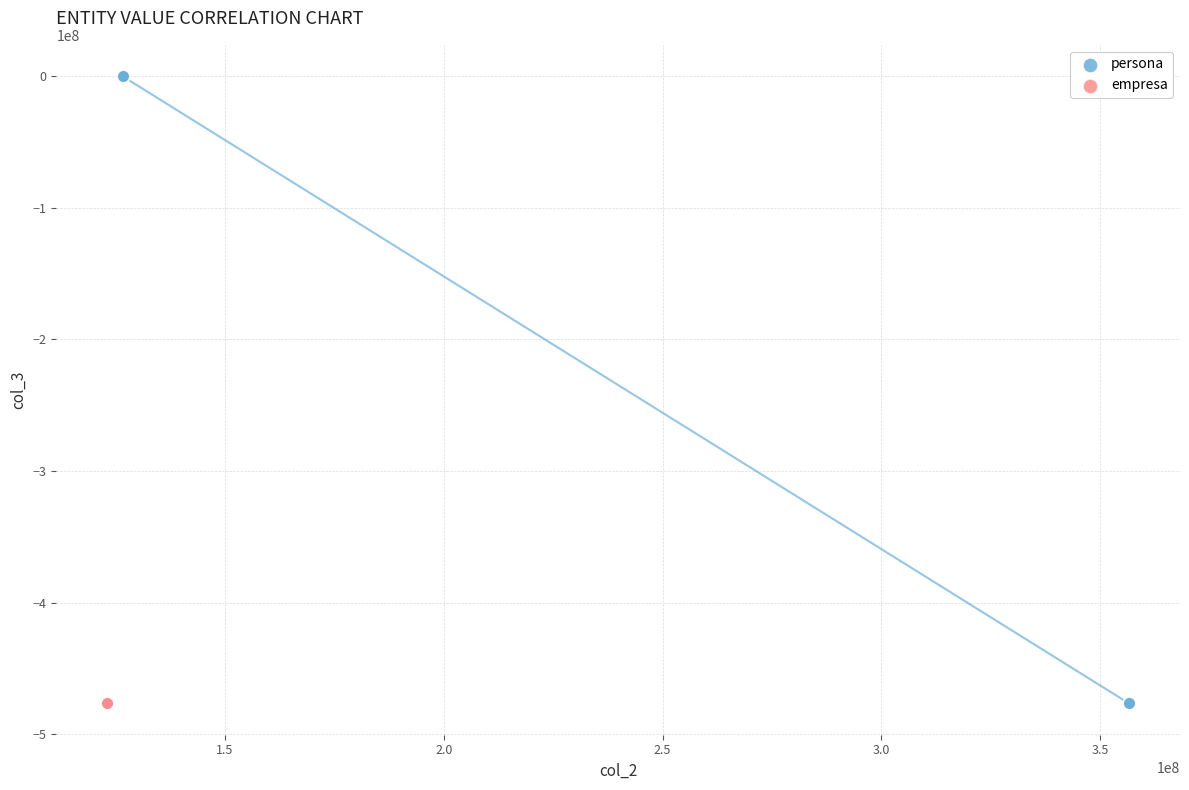

Which series contains the highest Y value?

persona